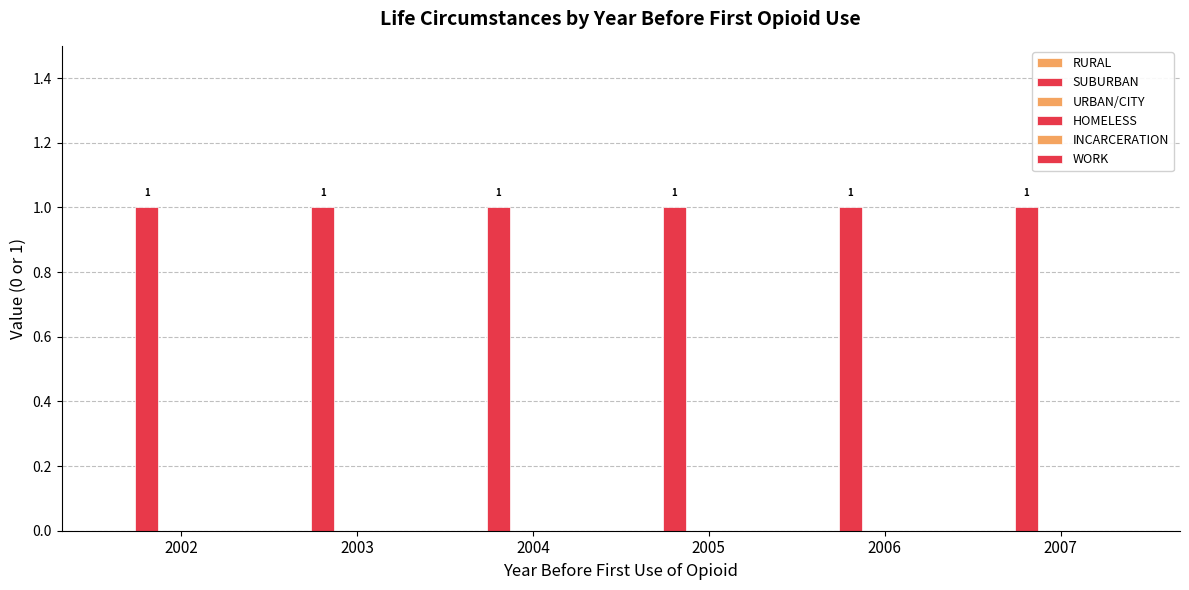

Between 2006 and 2003, which is larger?

2006